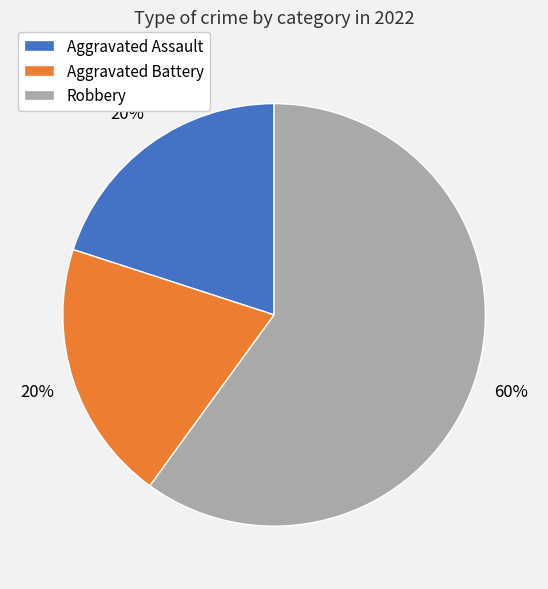

Does Robbery account for over 50% of the chart?

Yes